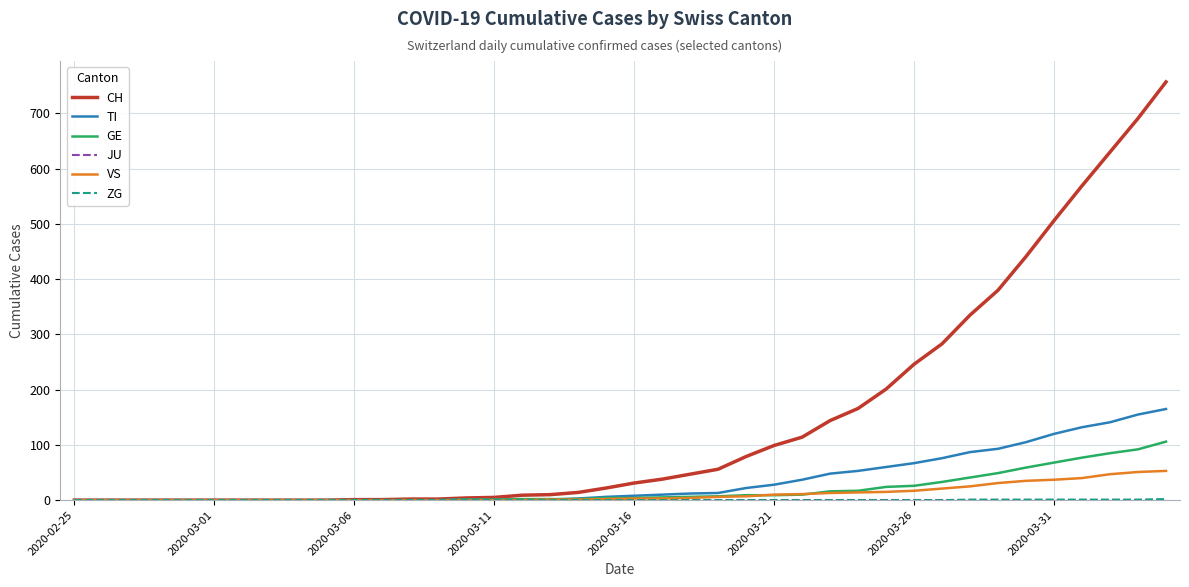

What is the maximum value shown in the chart?

757